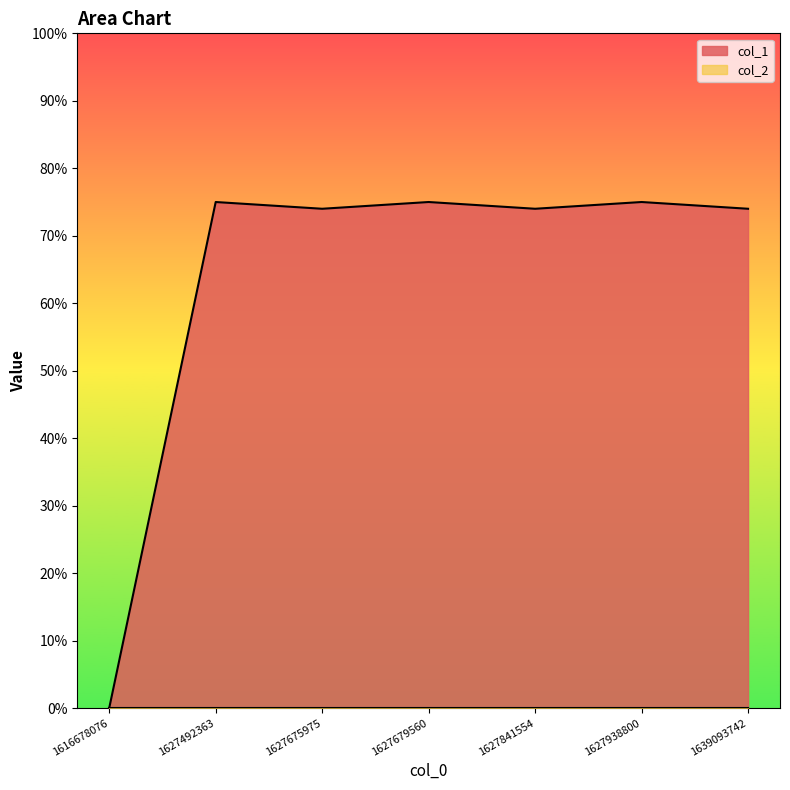

Which label corresponds to the largest value in the chart?

1627492363